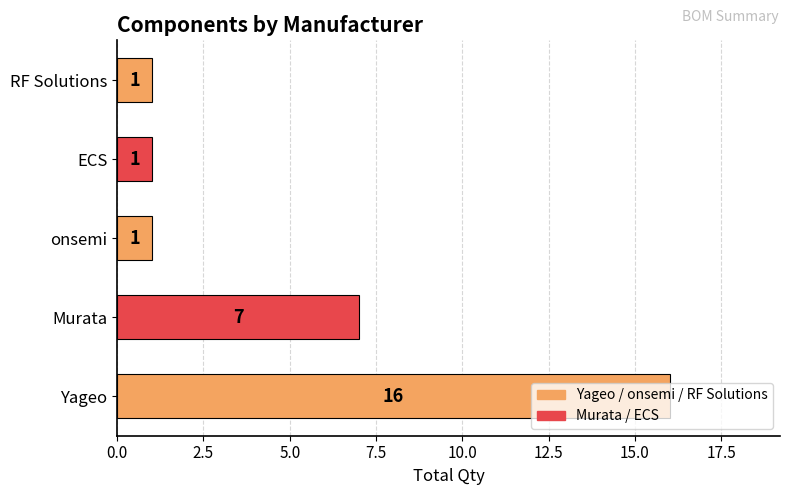

What is the change in value from Murata to RF Solutions?

-6